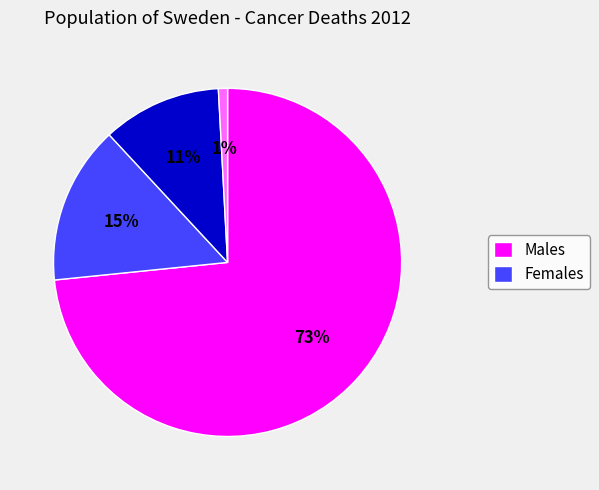

To the nearest percent, what is the average slice percentage?

25%